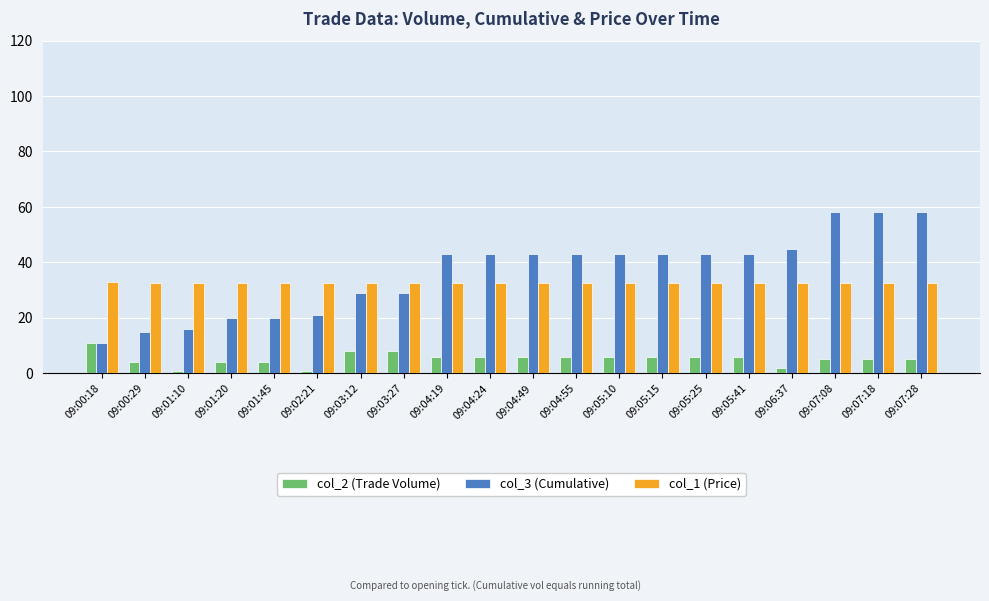

List the series in order of their peak value, lowest first.

col_2 (Trade Volume), col_1 (Price), col_3 (Cumulative)